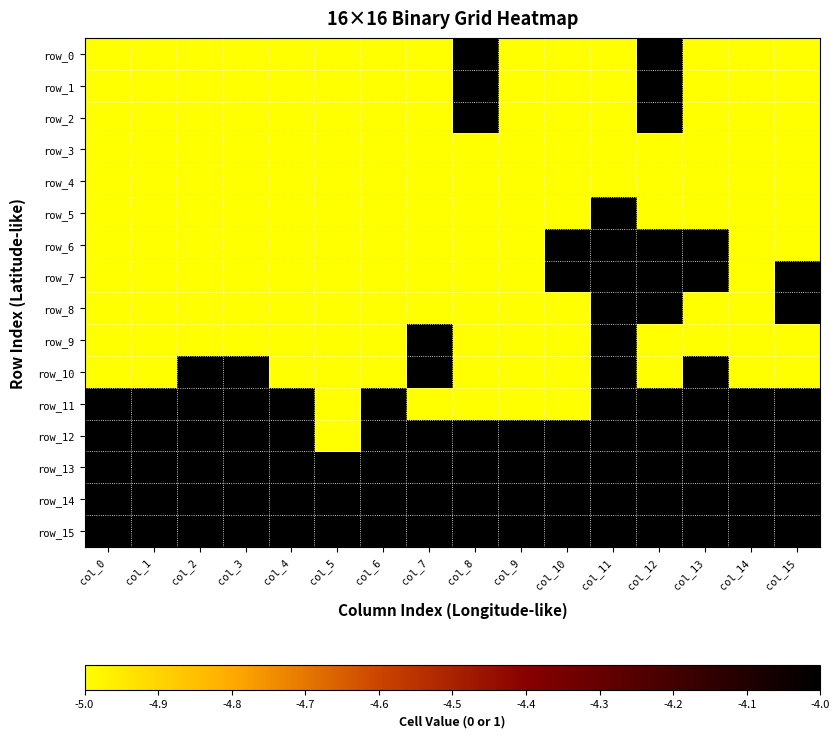

At which category does the chart reach its minimum across all series?

col_0